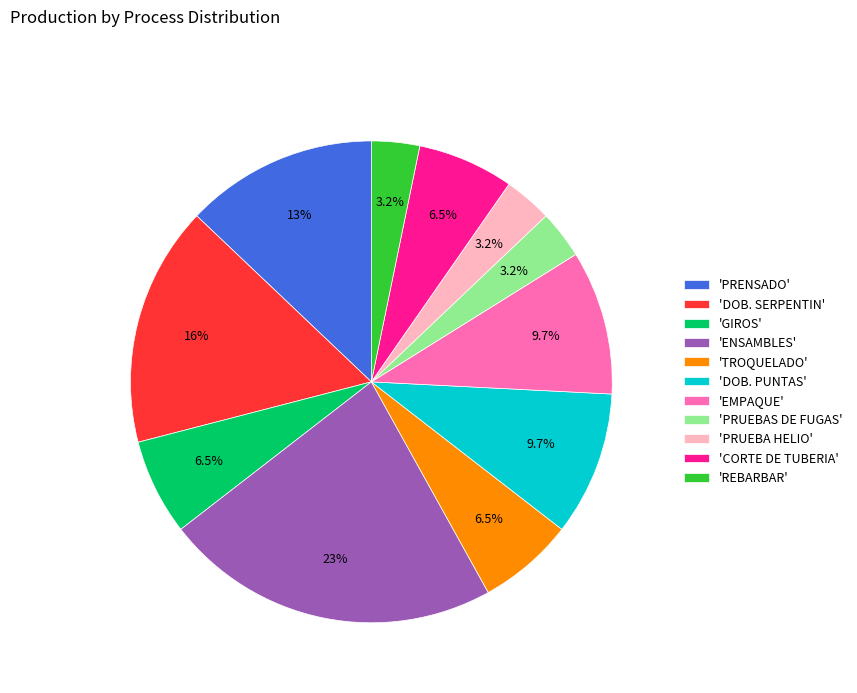

Count the number of slices in the pie.

11